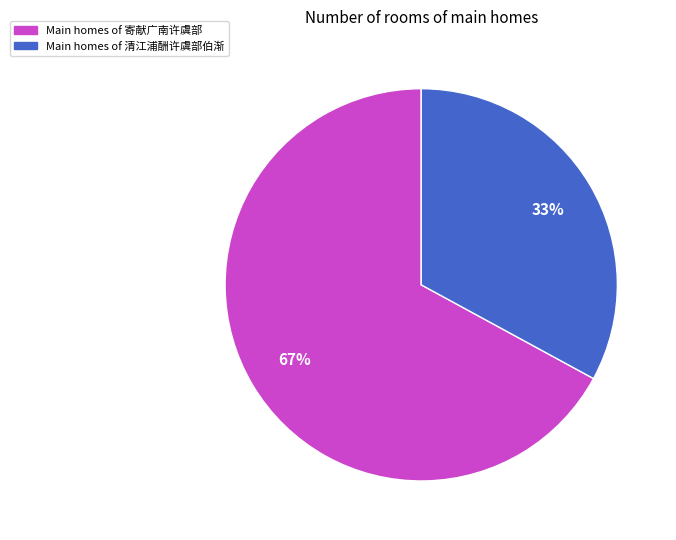

To the nearest percent, what is the difference between the largest and smallest slice percentages?

34%